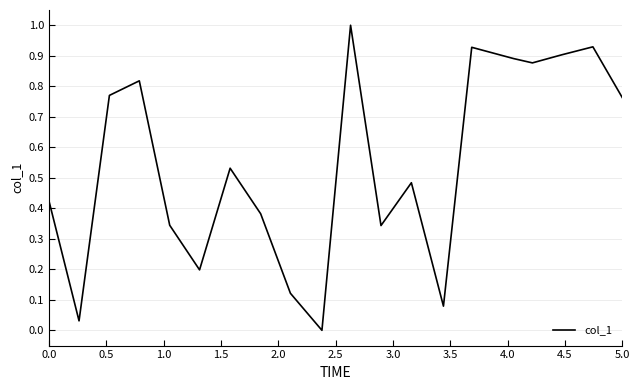

What is the greatest value displayed?

1.0